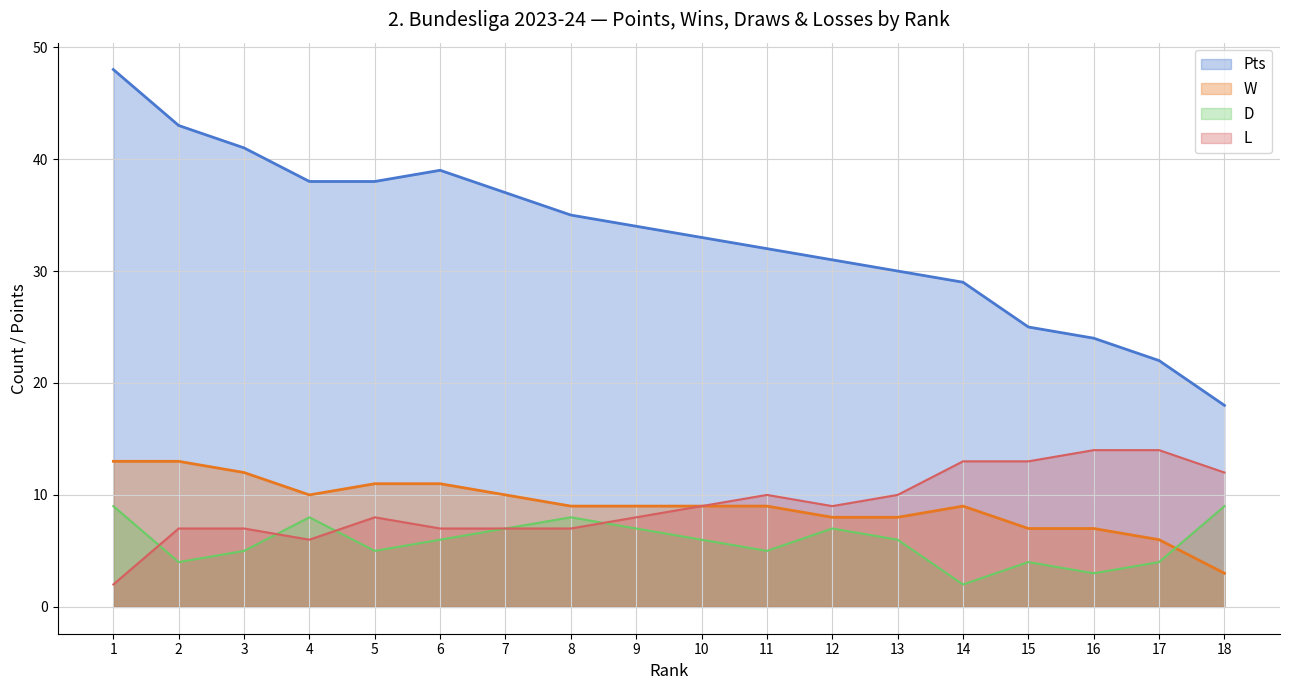

Which has a higher value, 16 or 1?

1